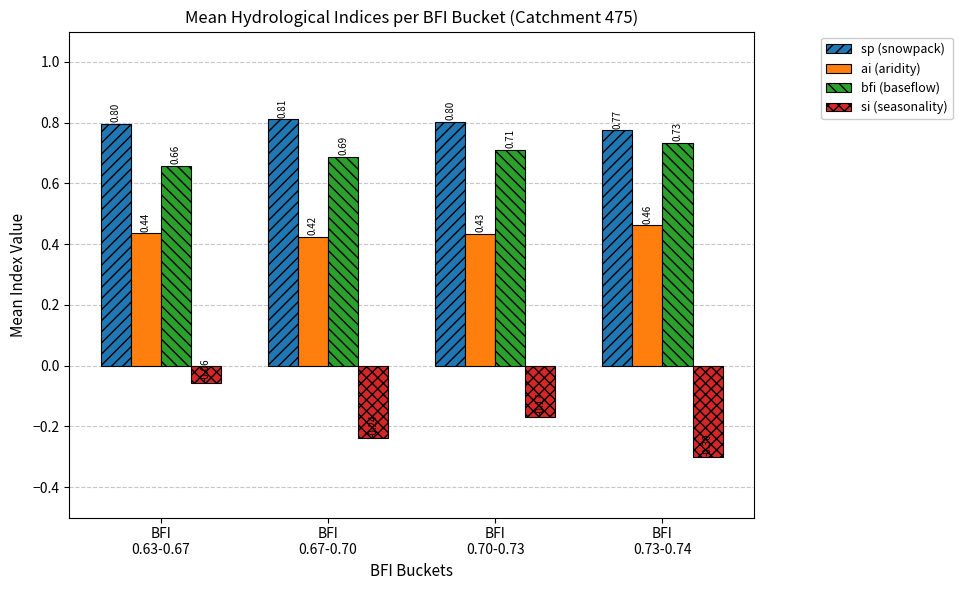

Is the value of si (seasonality) at BFI
0.63-0.67 greater than the value of sp (snowpack) at BFI
0.67-0.70?

No